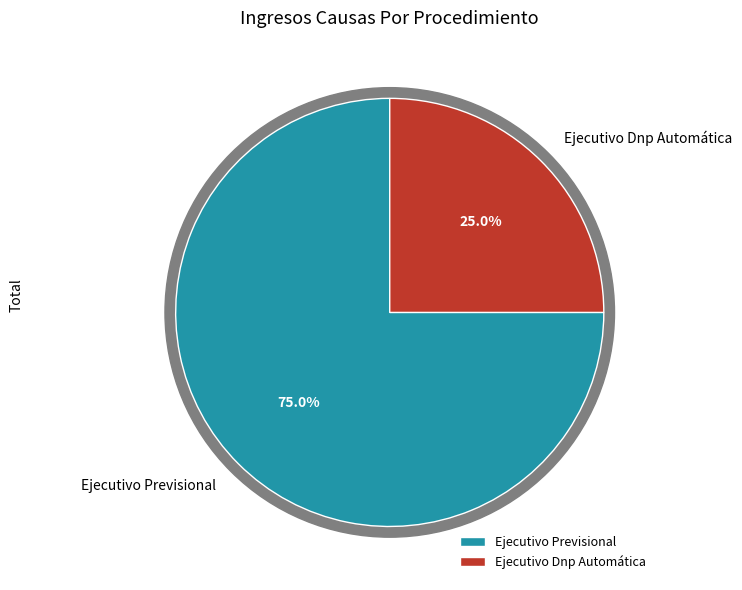

To the nearest percent, what is the difference between the largest and smallest slice percentages?

50%